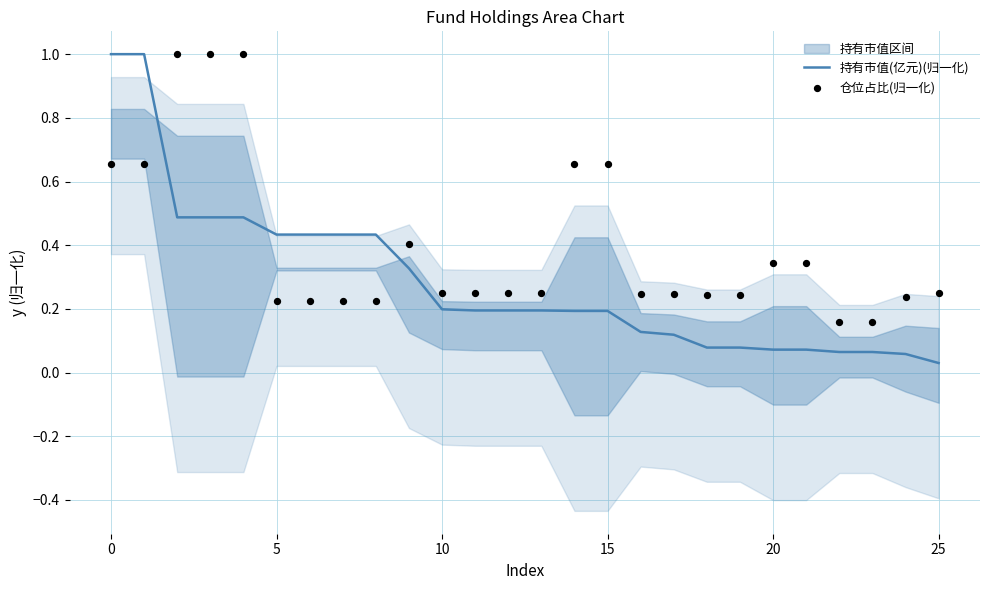

Which series contains the highest Y value?

持有市值(亿元)(归一化)